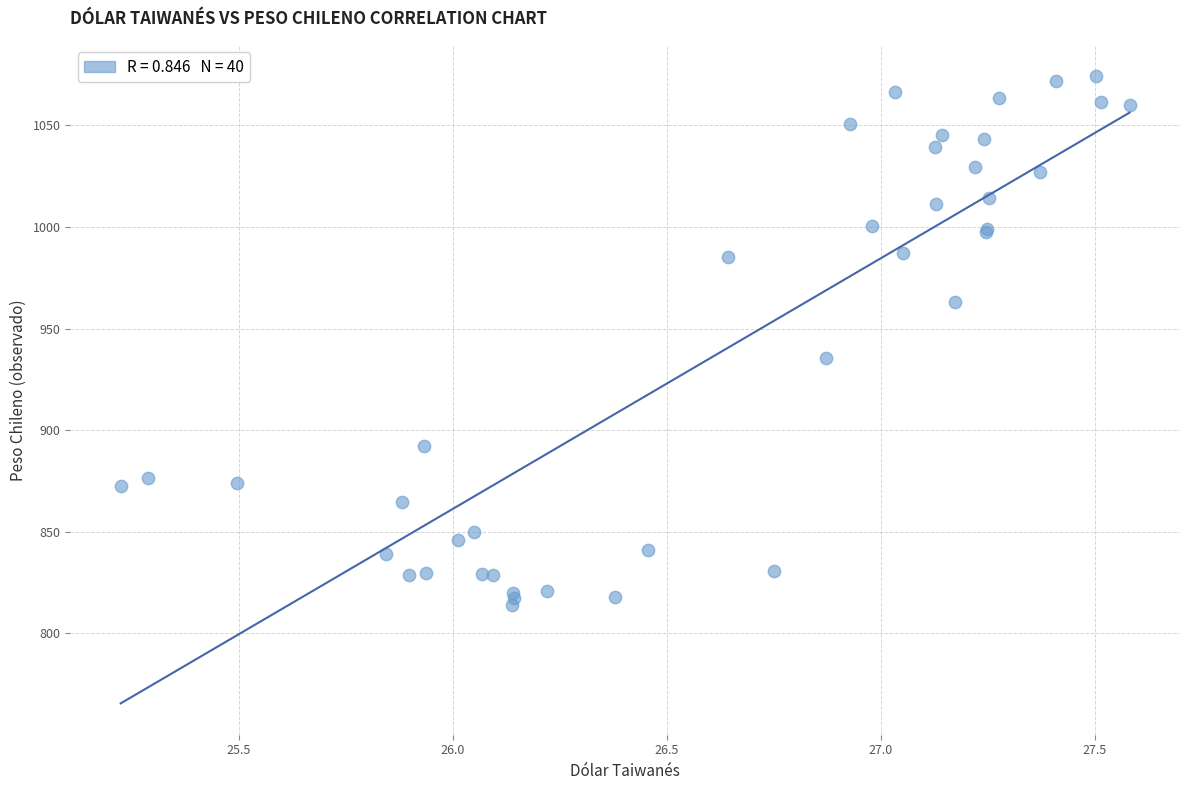

What Y value in the scatter plot is closest to 944?

935.5